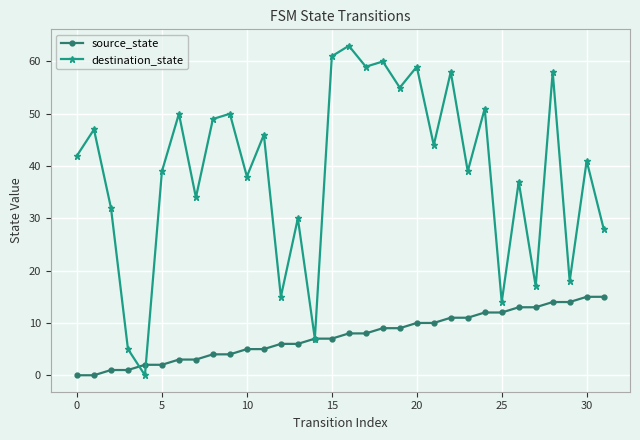

True or false: destination_state has more than 0 interior local peaks.

True